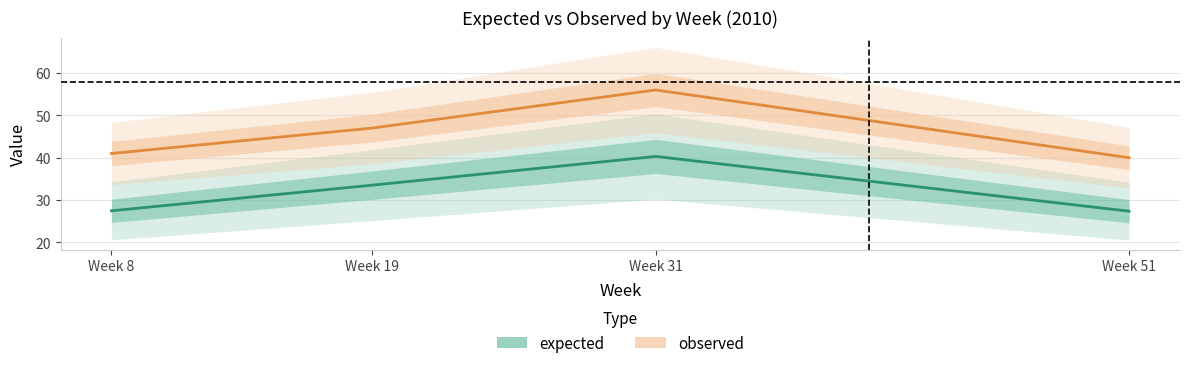

Which series has the widest spread of values?

observed